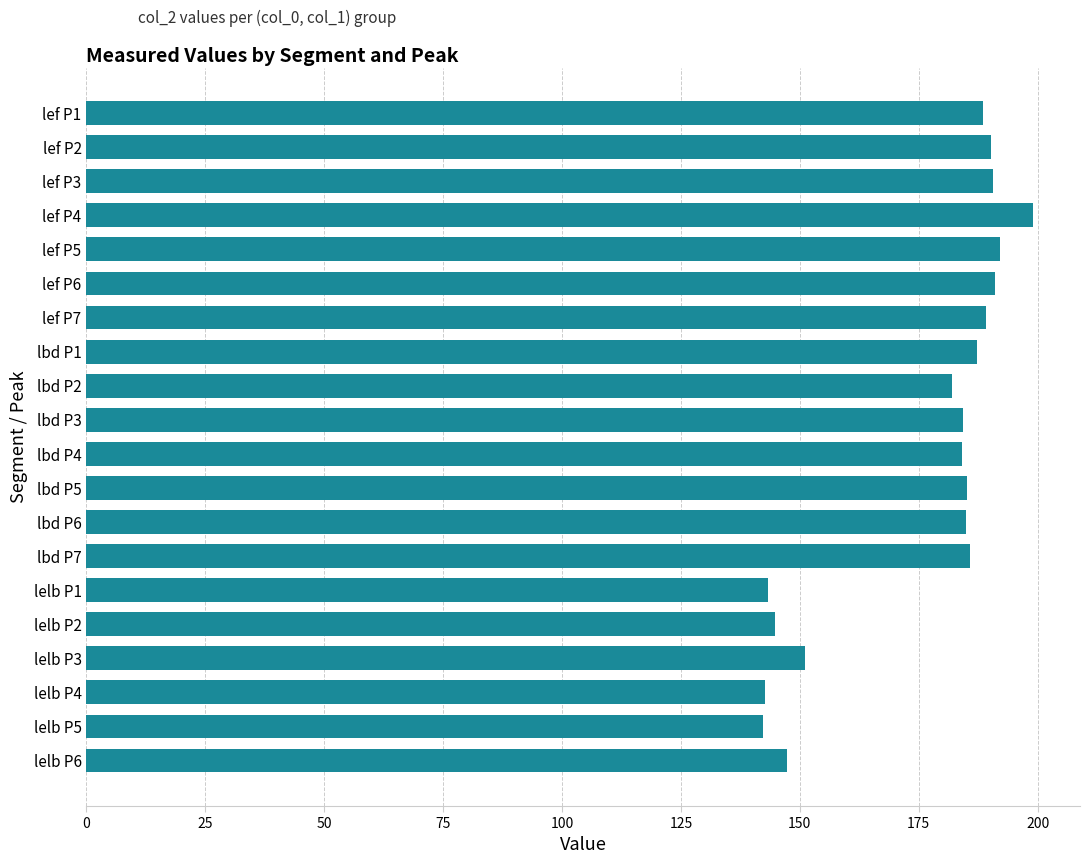

The value at lbd P1 is 309.6. True or false?

False